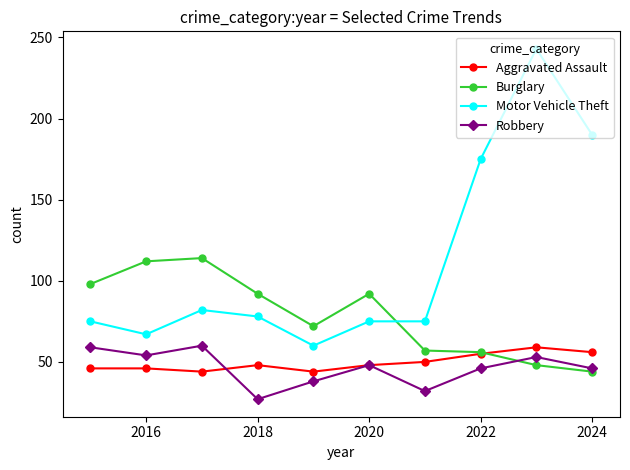

Which series has the largest total across all categories?

Motor Vehicle Theft